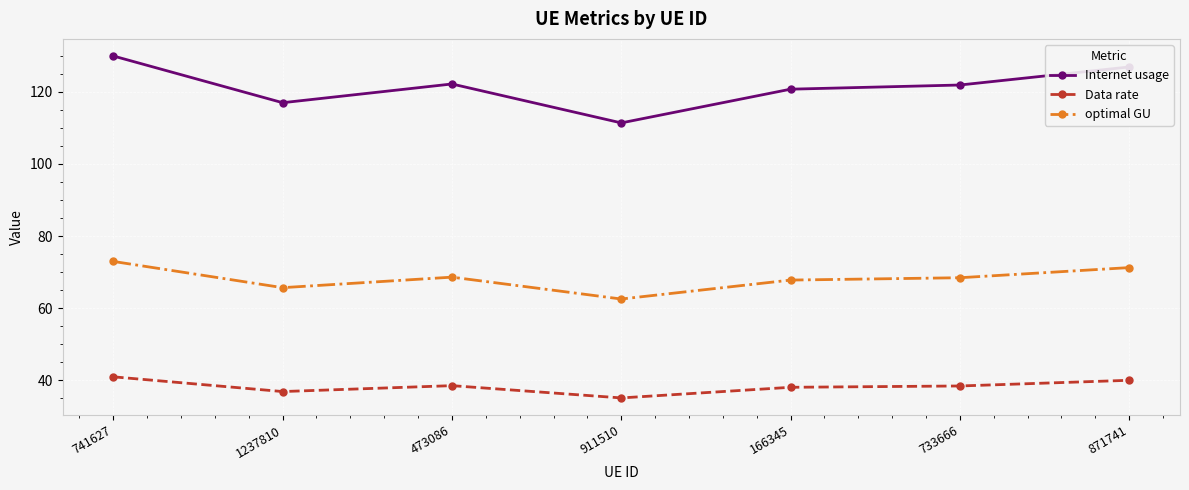

At how many categories does at least one series exceed 49?

7